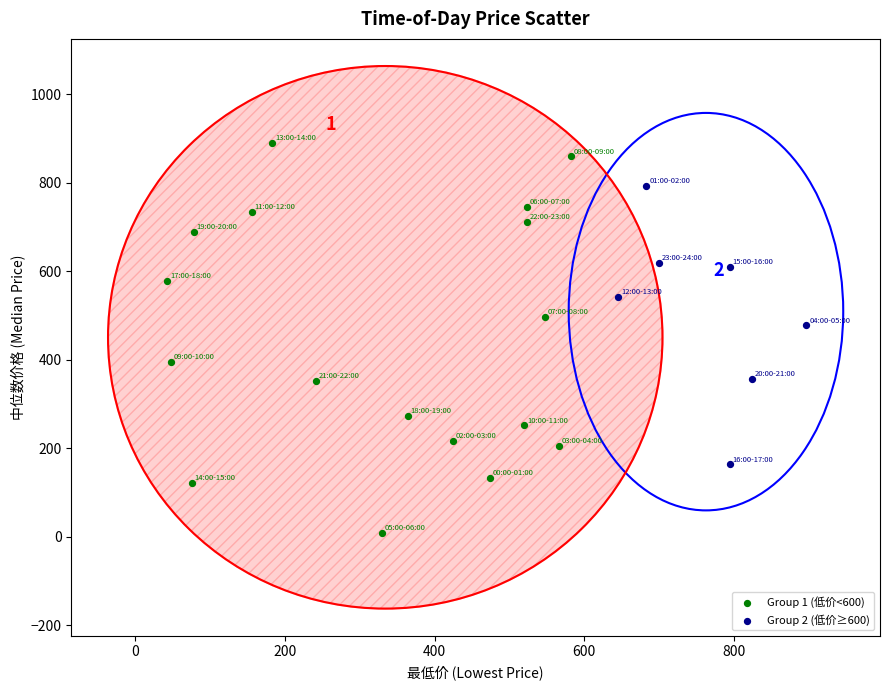

Which series contains the lowest Y value?

Group 1 (低价<600)